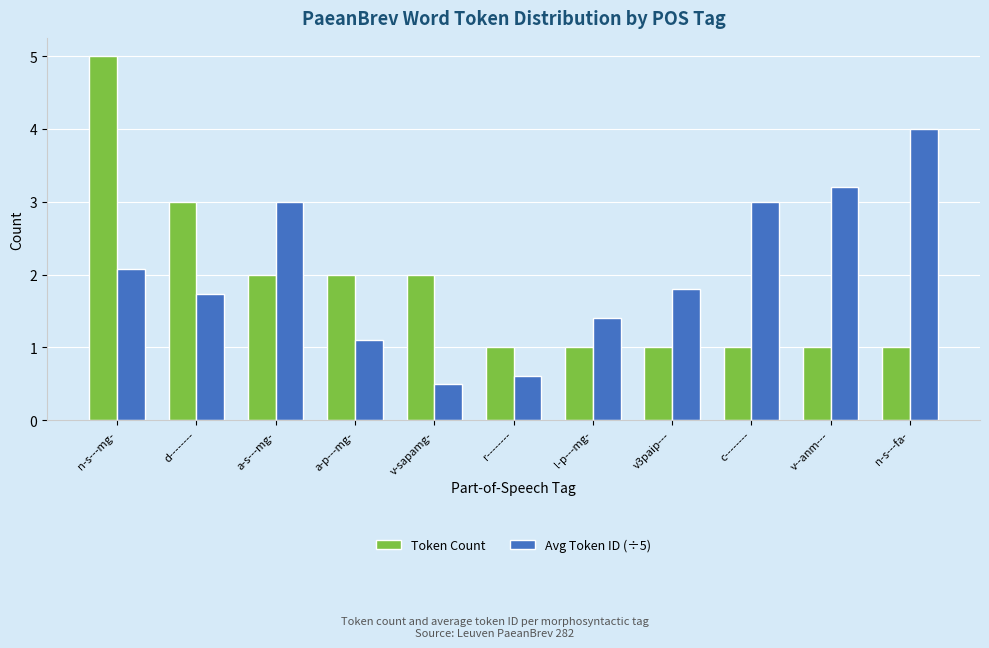

What is the difference between the second highest and minimum values in the Token Count series?

2.0